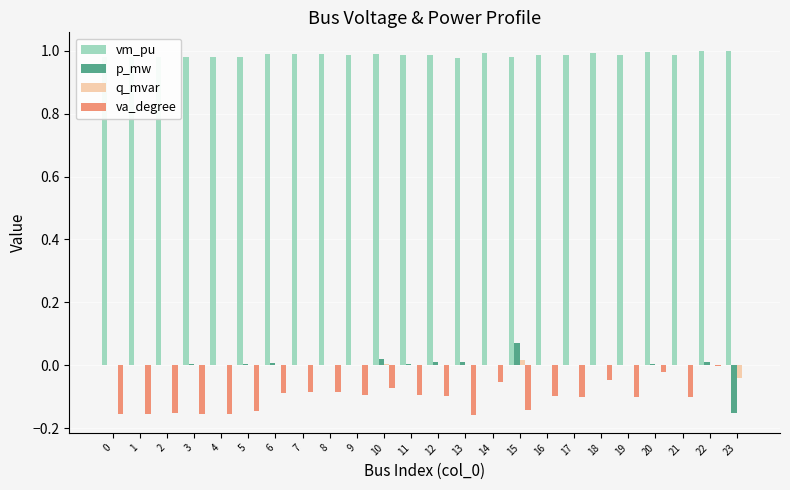

What is the sum of all vm_pu values?

23.7